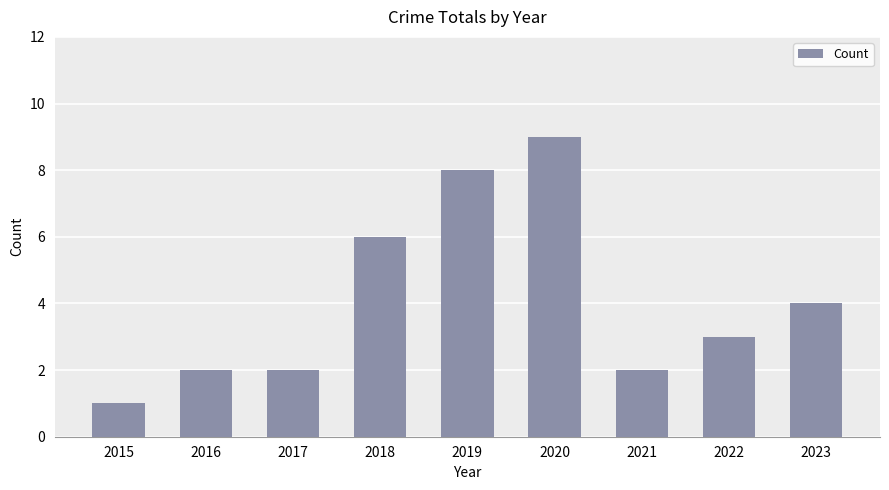

What is the minimum value shown in the chart?

1